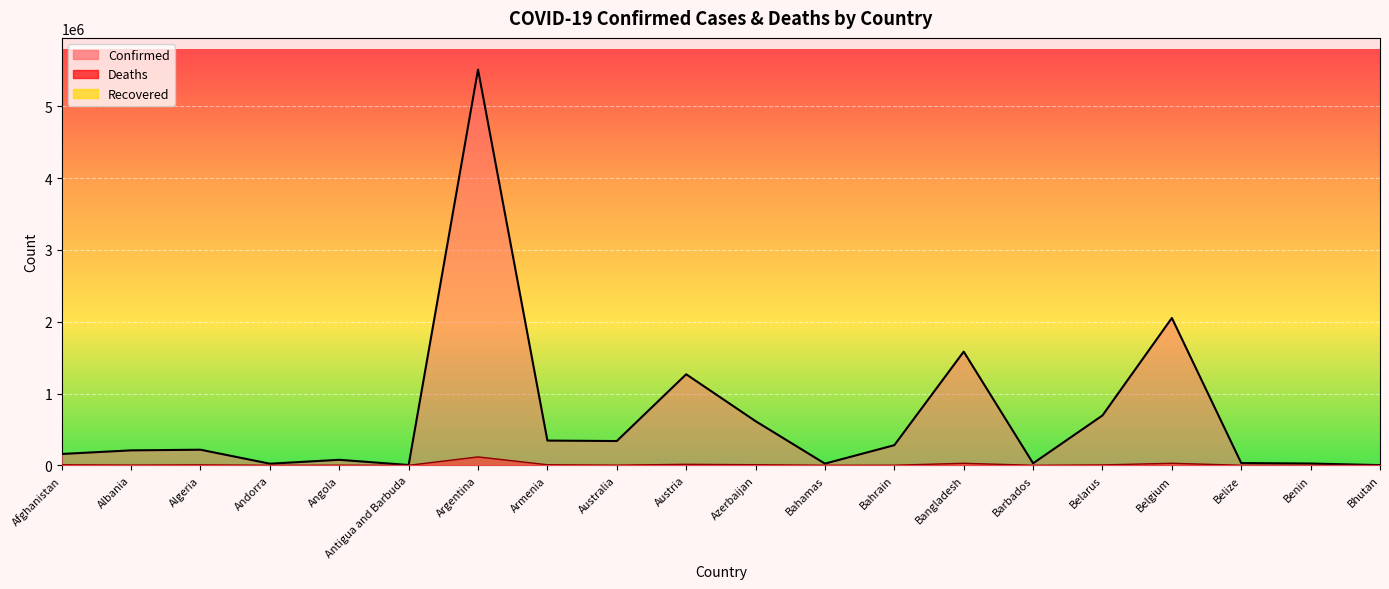

True or false: Deaths has a value of 118 at Antigua and Barbuda.

True